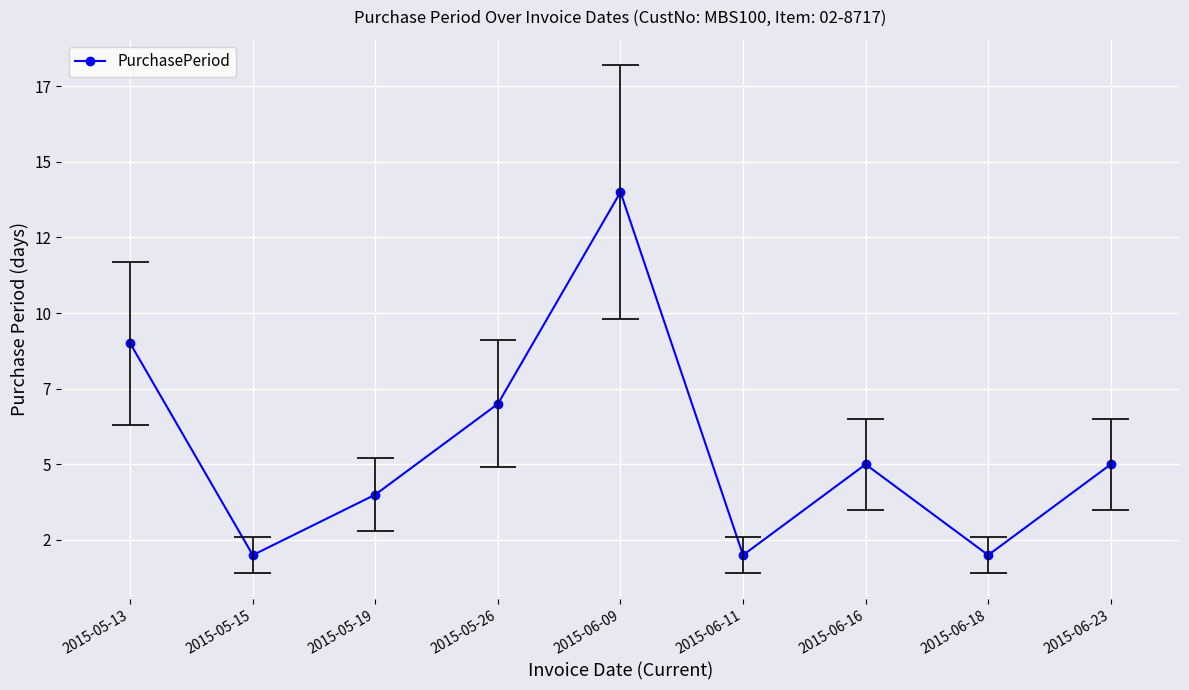

Rank the categories by value from lowest to highest.

2015-05-15, 2015-06-11, 2015-06-18, 2015-05-19, 2015-06-16, 2015-06-23, 2015-05-26, 2015-05-13, 2015-06-09